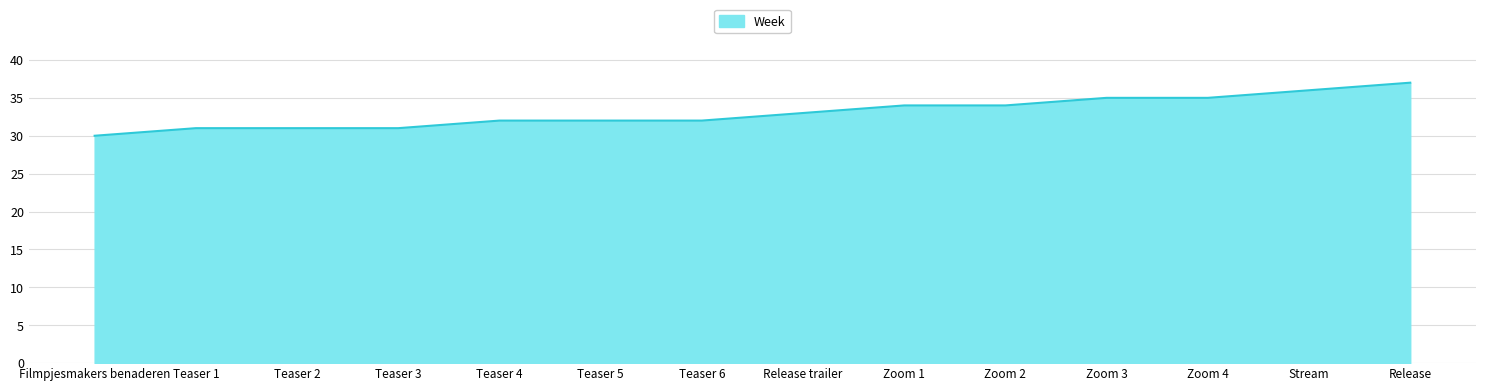

Approximately how many times larger is the value at Teaser 4 compared to Teaser 5?

1.0